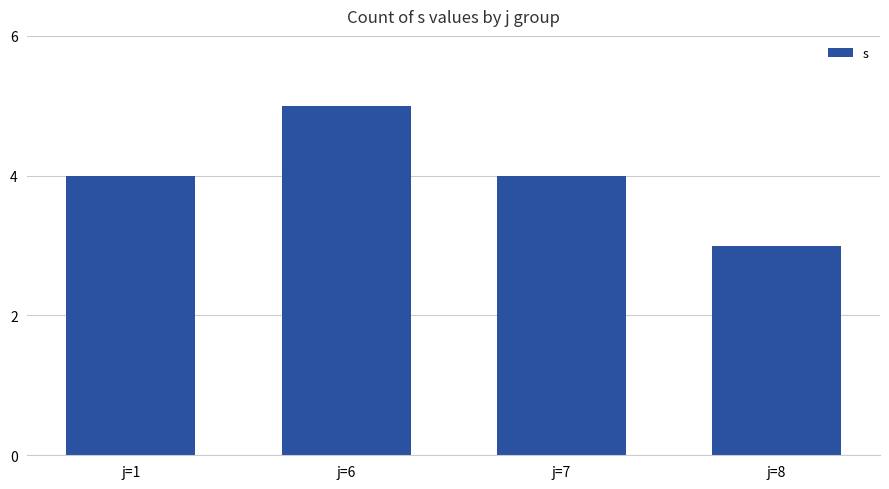

At which category does the chart reach its minimum across all series?

j=8